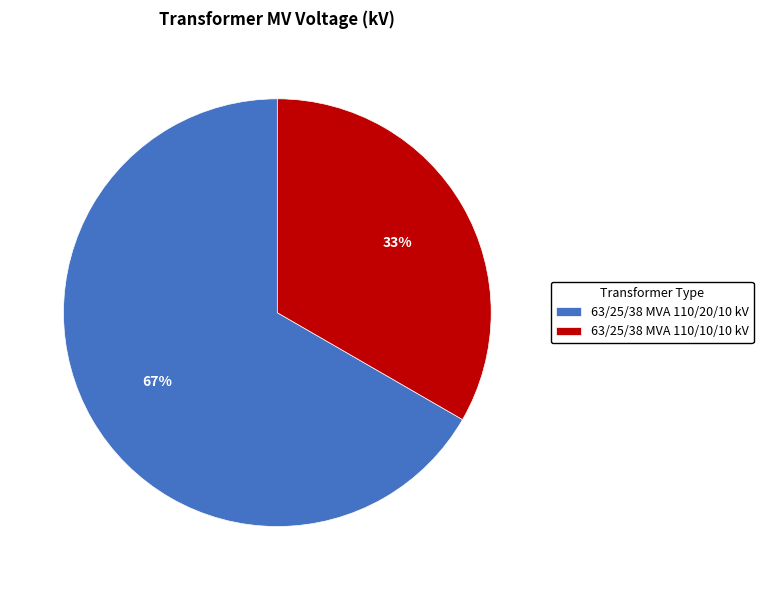

Between 63/25/38 MVA 110/10/10 kV and 63/25/38 MVA 110/20/10 kV, which is larger?

63/25/38 MVA 110/20/10 kV